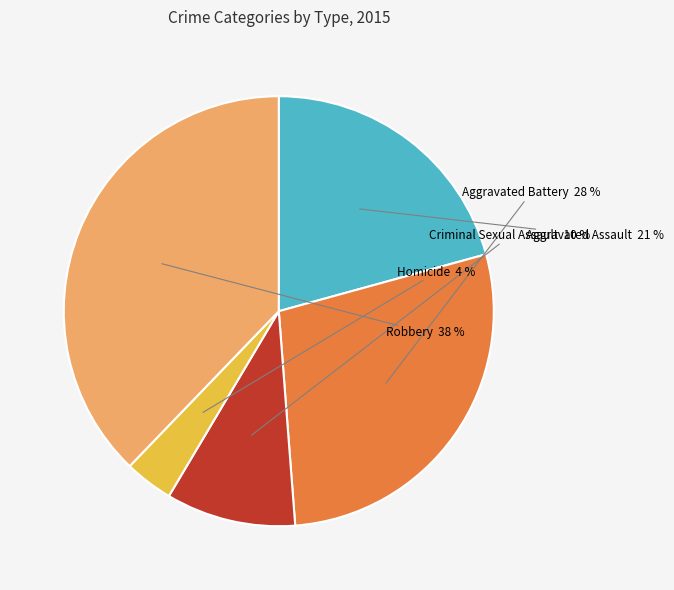

Does Aggravated Battery account for over 50% of the chart?

No